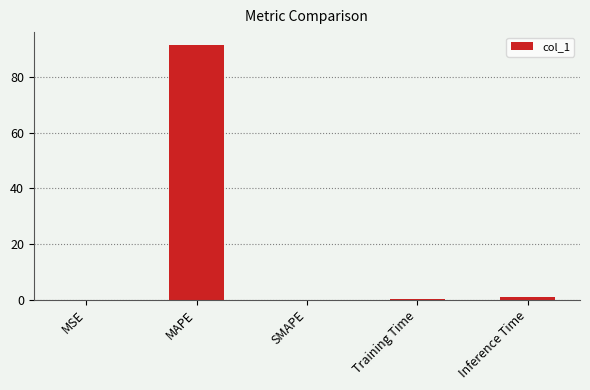

True or false: the data shows 0.0 at MSE.

True